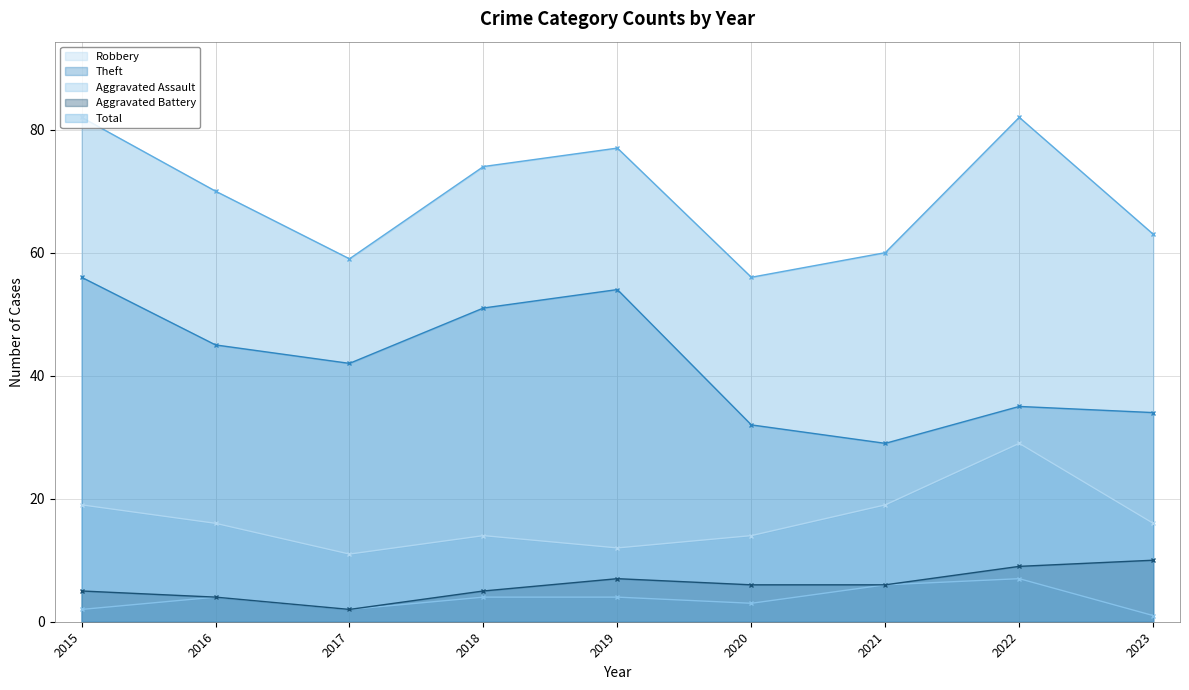

Reading left to right, extract all data points from this chart.

Robbery: 2015=19	2016=16	2017=11	2018=14	2019=12	2020=14	2021=19	2022=29	2023=16
Theft: 2015=56	2016=45	2017=42	2018=51	2019=54	2020=32	2021=29	2022=35	2023=34
Aggravated Assault: 2015=2	2016=4	2017=2	2018=4	2019=4	2020=3	2021=6	2022=7	2023=1
Aggravated Battery: 2015=5	2016=4	2017=2	2018=5	2019=7	2020=6	2021=6	2022=9	2023=10
Total: 2015=82	2016=70	2017=59	2018=74	2019=77	2020=56	2021=60	2022=82	2023=63